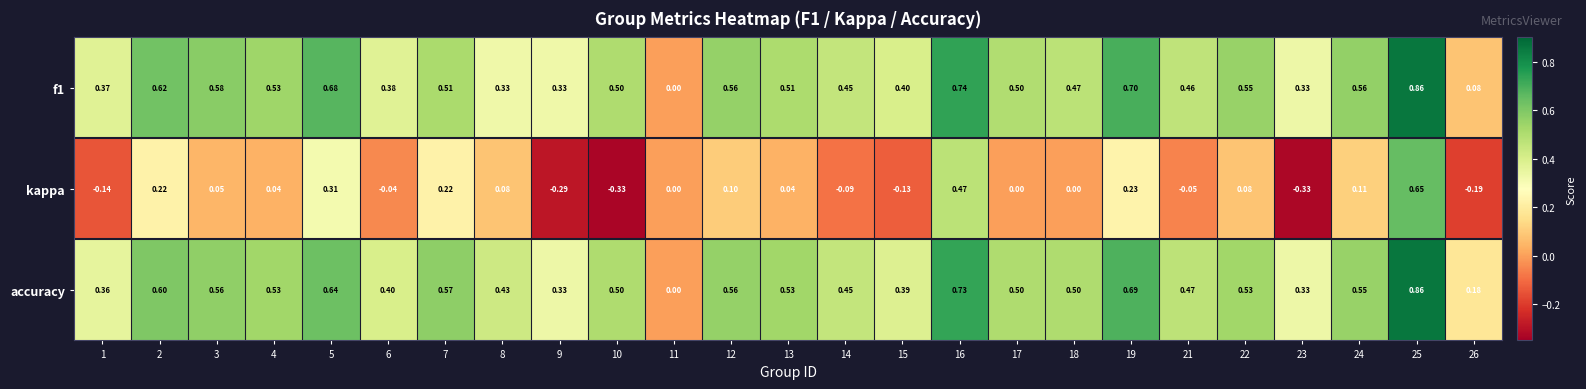

How many values in accuracy are above zero?

24